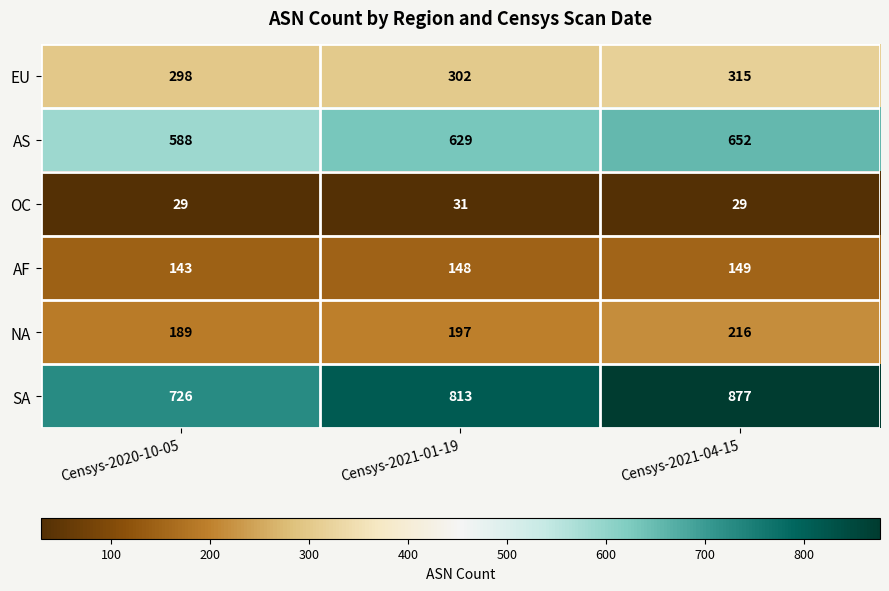

True or false: AS has a value of 358 at Censys-2021-04-15.

False